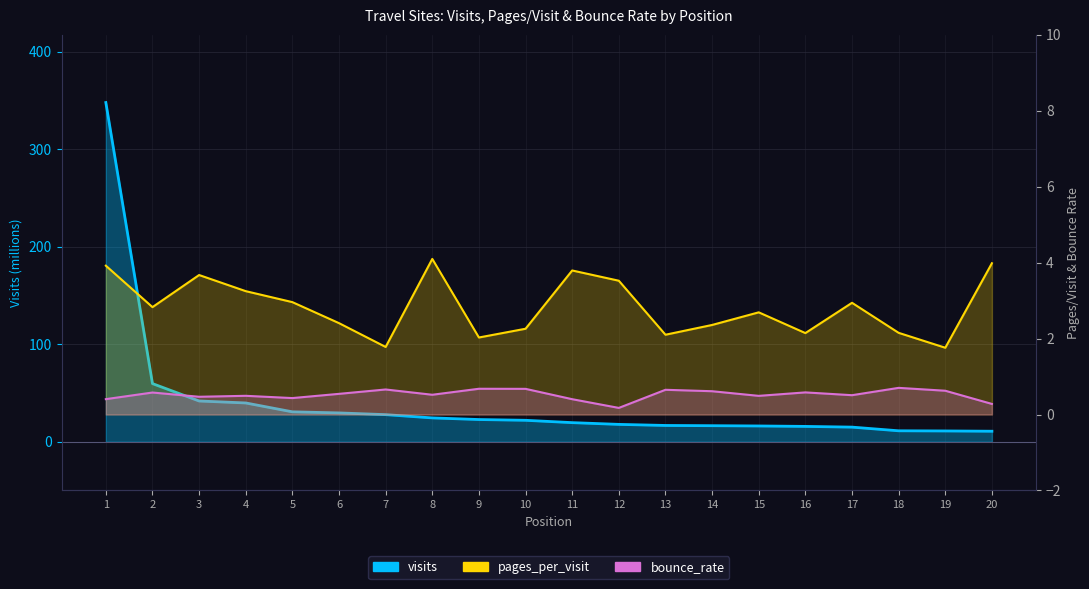

At how many categories does at least one series exceed 85?

1